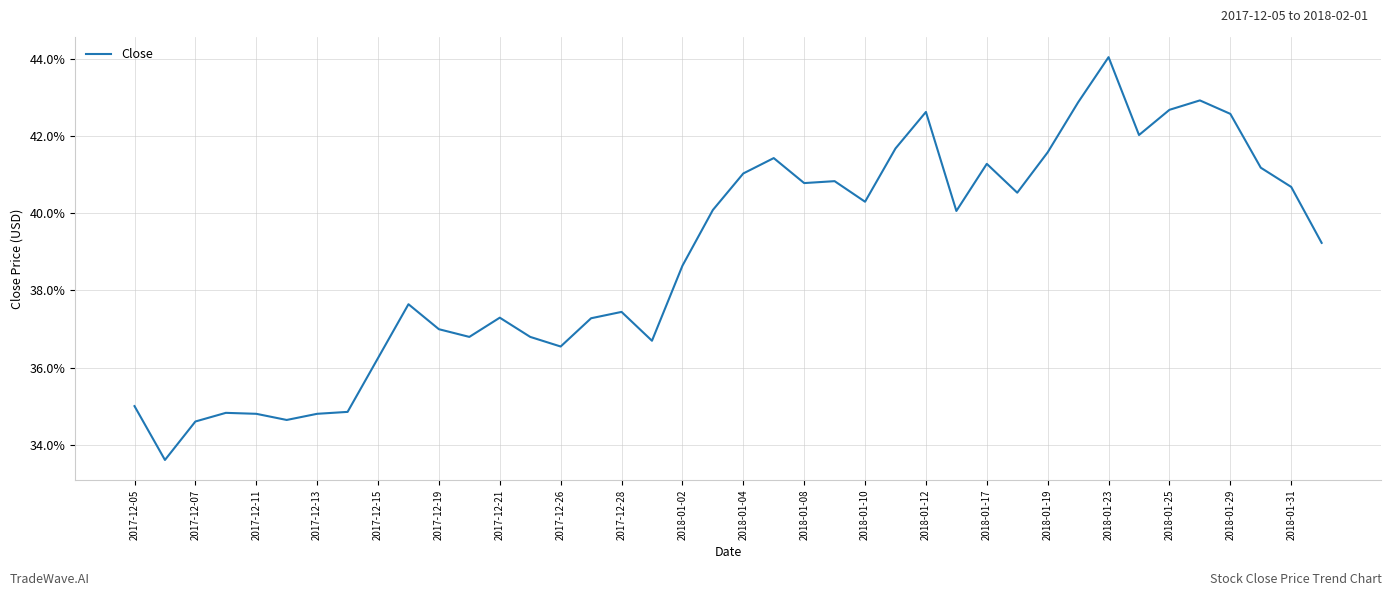

What is the difference between the maximum and minimum values?

10.4